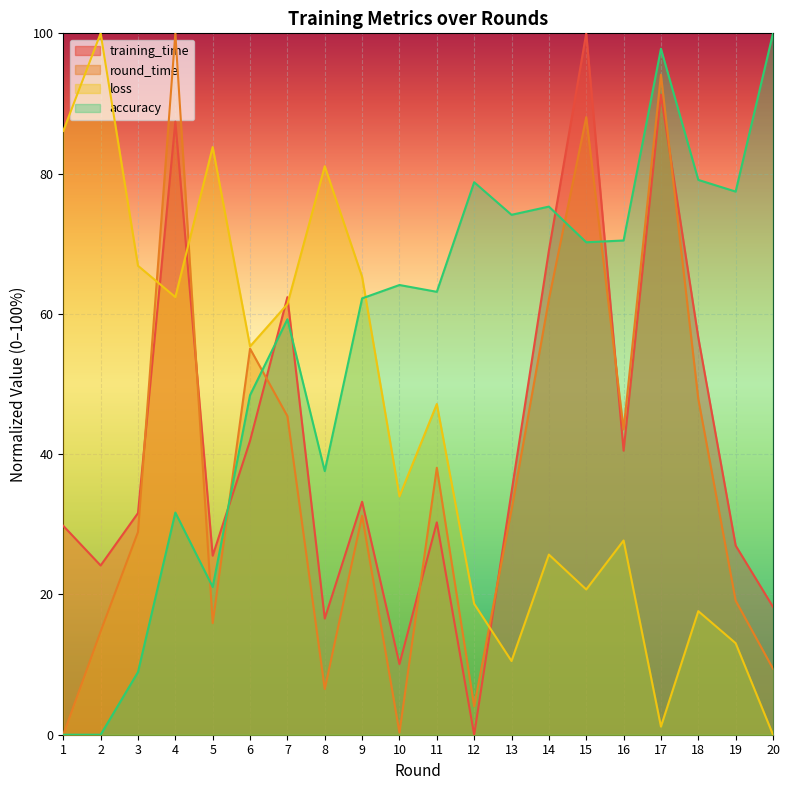

At how many categories does at least one series exceed 77?

11